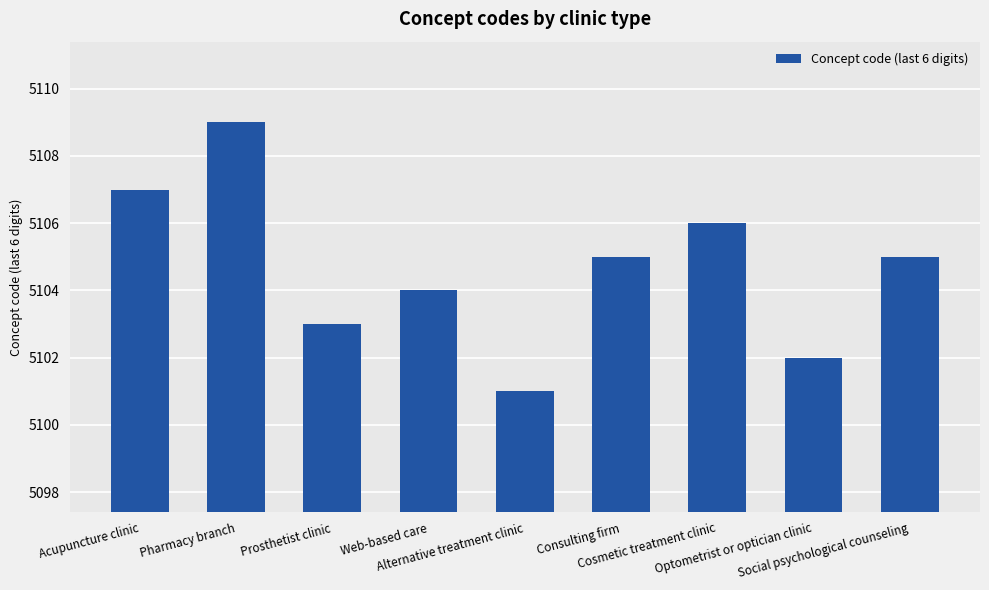

Reading left to right, what are all the values shown in this chart?

Acupuncture clinic=5107	Pharmacy branch=5109	Prosthetist clinic=5103	Web-based care=5104	Alternative treatment clinic=5101	Consulting firm=5105	Cosmetic treatment clinic=5106	Optometrist or optician clinic=5102	Social psychological counseling=5105